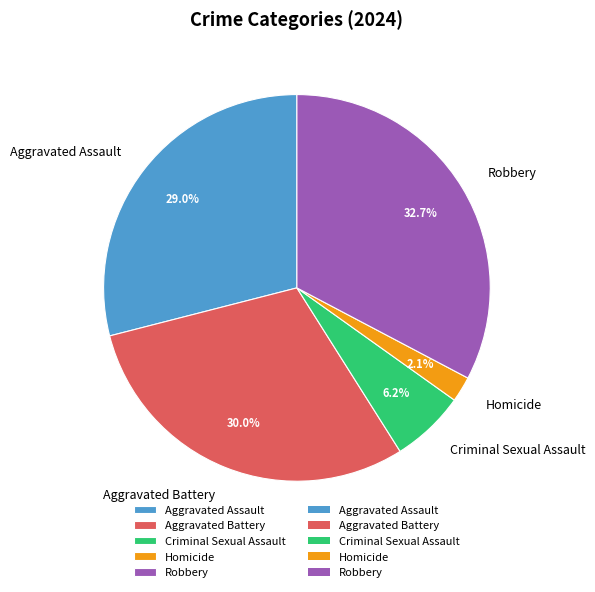

To the nearest percent, what percentage of the pie is Criminal Sexual Assault?

6%